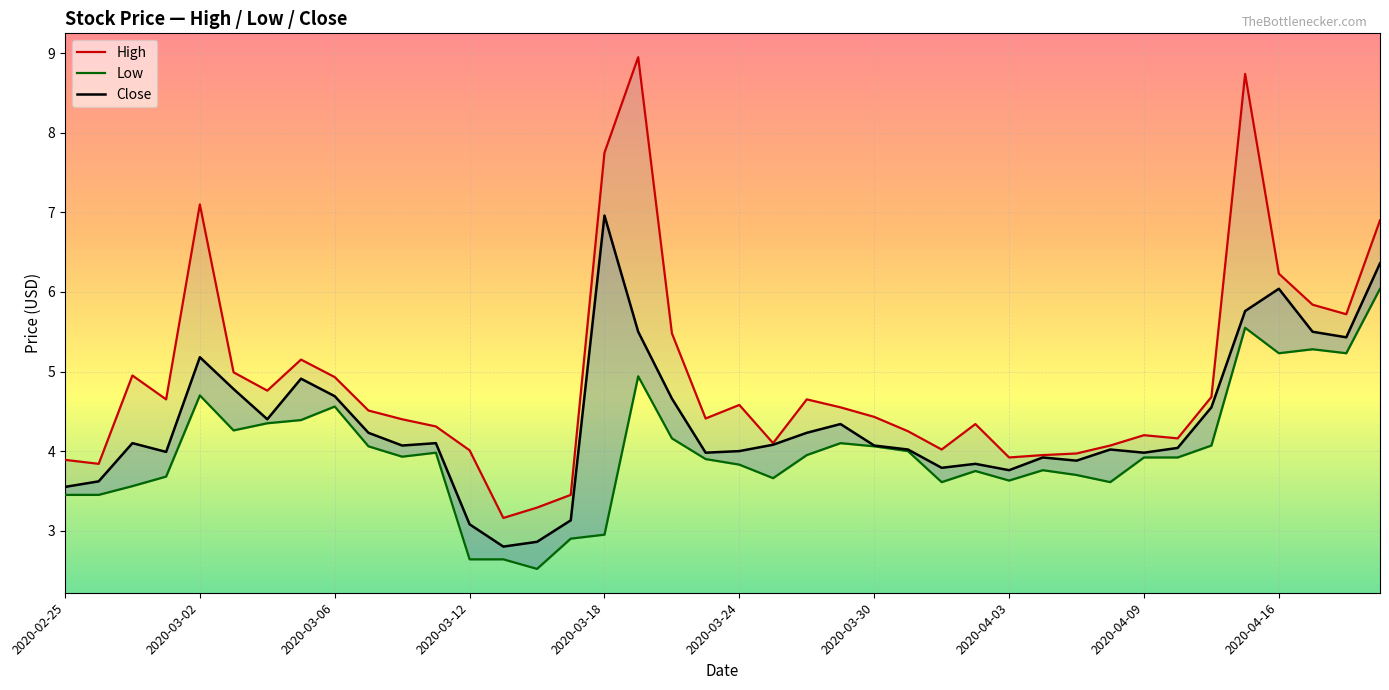

The value of Close at 2020-02-26 is 2.3. True or false?

False